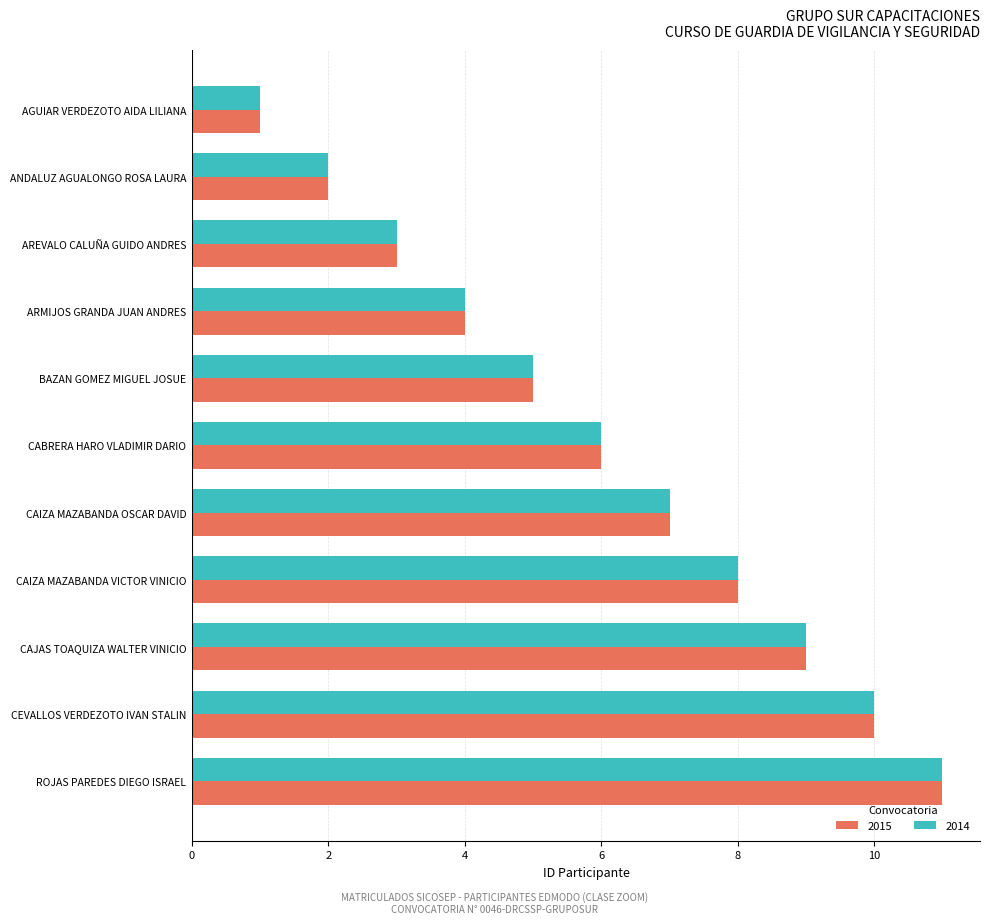

What is the sum of all 2015 values?

66